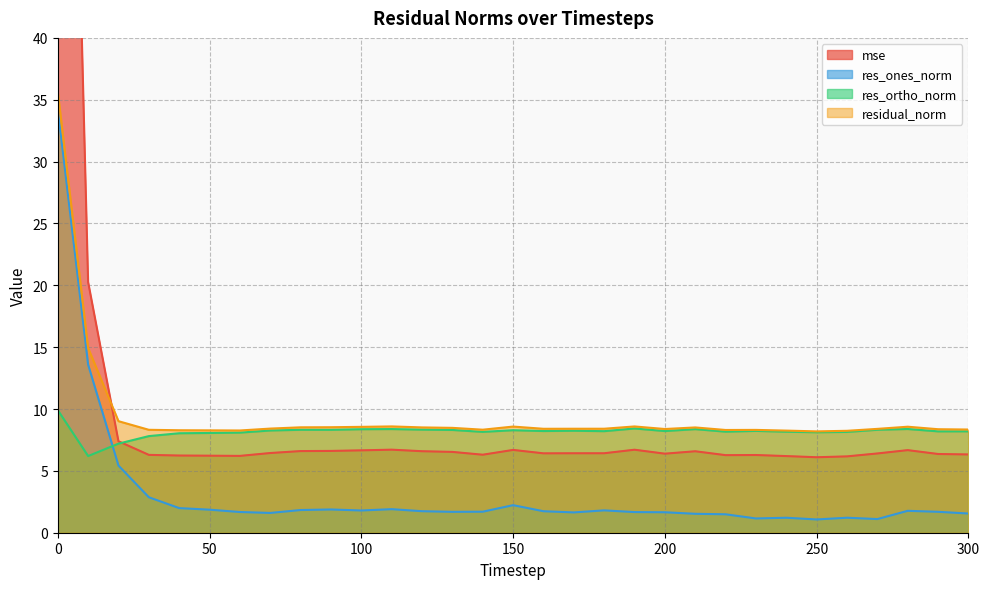

Rank the series at 110 from lowest to highest value.

res_ones_norm, mse, res_ortho_norm, residual_norm